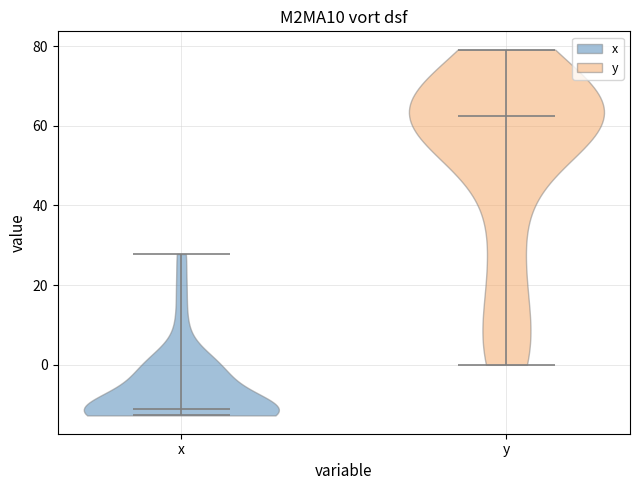

Which violin has the lowest median line?

x